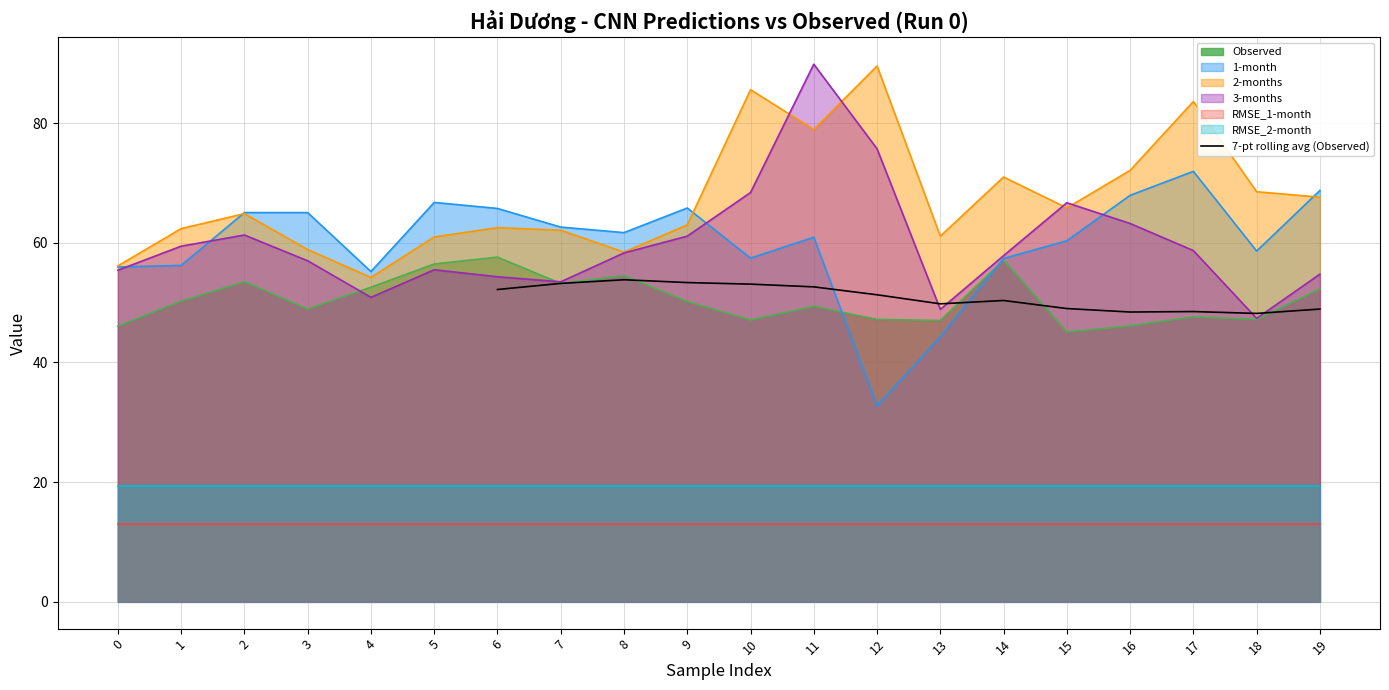

Is it true that 7-pt rolling avg (Observed) equals 21.6 at 16?

False